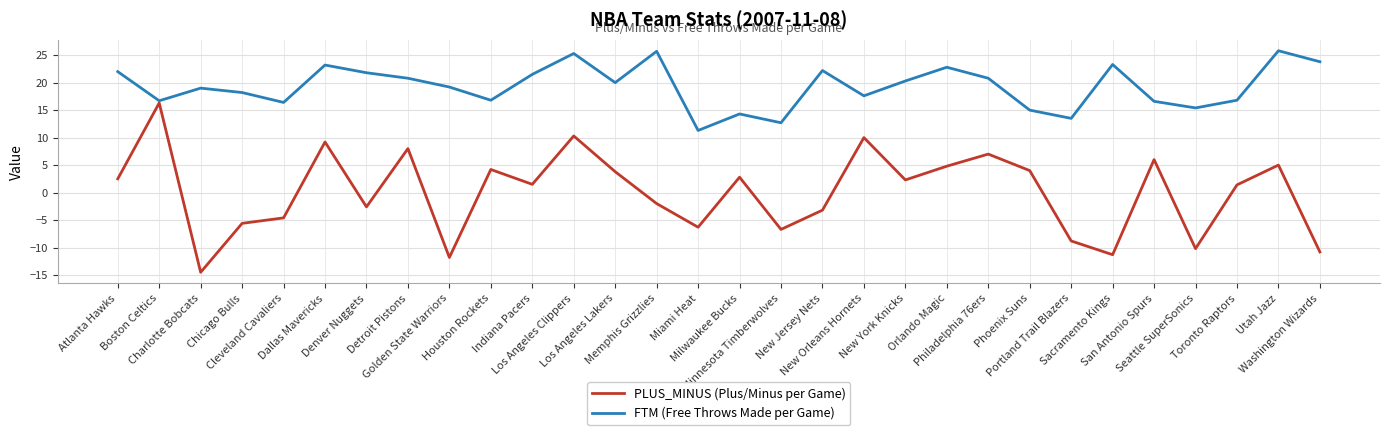

What is the greatest value displayed?

25.8